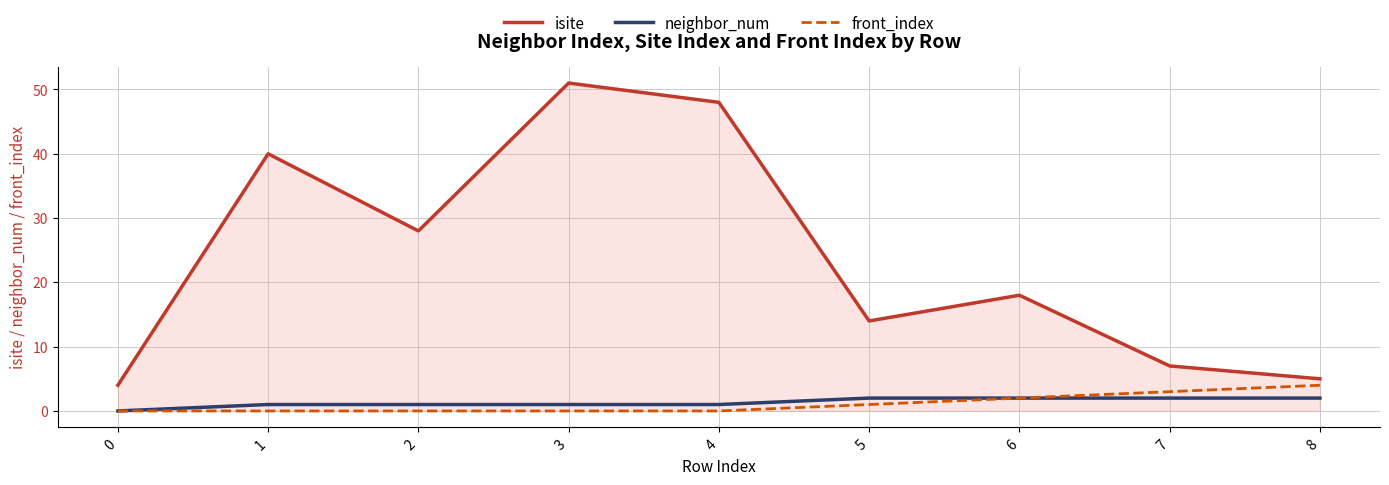

Reading right to left, extract all data points from this chart.

isite: 8=5	7=7	6=18	5=14	4=48	3=51	2=28	1=40	0=4
neighbor_num: 8=2	7=2	6=2	5=2	4=1	3=1	2=1	1=1	0=0
front_index: 8=4	7=3	6=2	5=1	4=0	3=0	2=0	1=0	0=0